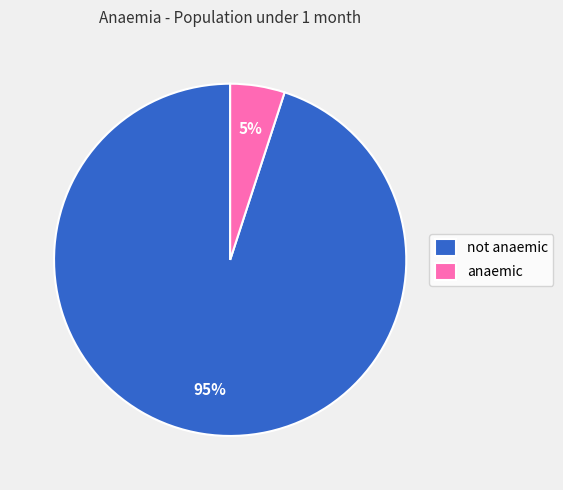

Which slice is the smallest?

anaemic